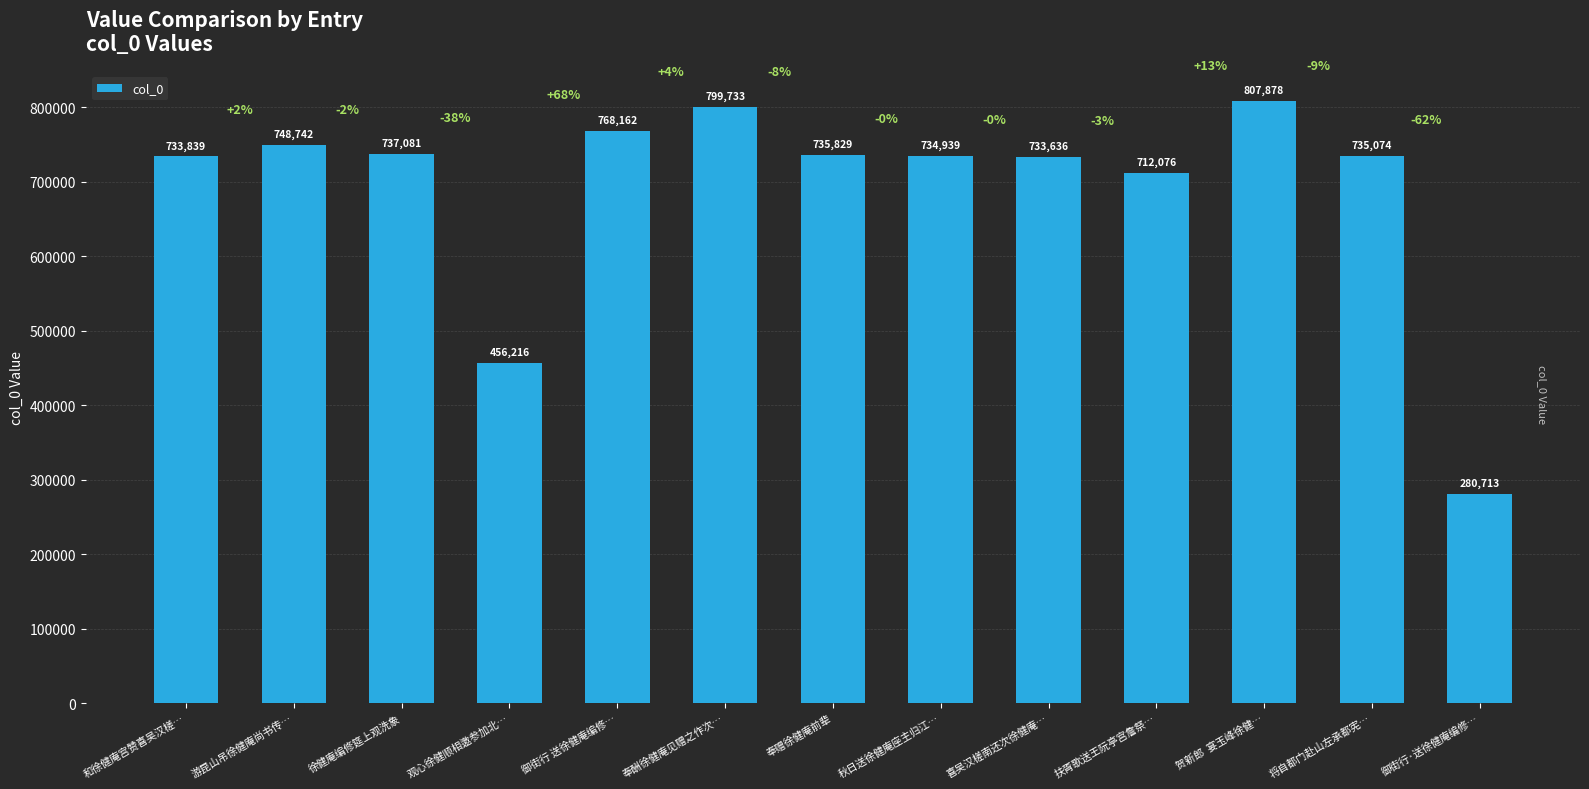

Rank the categories by value from lowest to highest.

御街行·送徐健庵编修…, 观心徐健顺相邀参加北…, 扶胥歌送王阮亭宫詹祭…, 喜吴汉槎南还次徐健庵…, 和徐健庵宫赞喜吴汉槎…, 秋日送徐健庵座主归江…, 将自都门赴山左承都宪…, 奉赠徐健庵前辈, 徐健庵编修筵上观洗象, 游昆山吊徐健庵尚书传…, 御街行 送徐健庵编修…, 奉酬徐健庵见赠之作次…, 贺新郎  宴玉峰徐健…